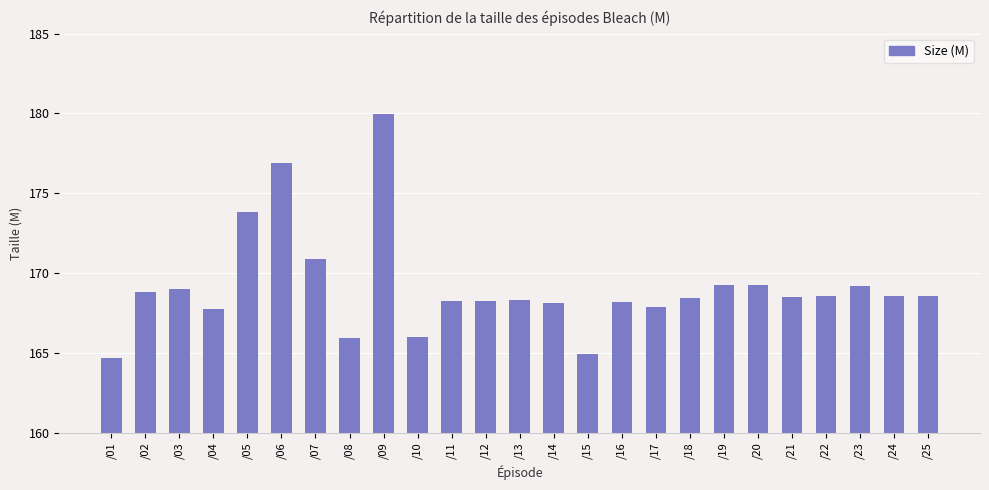

Is it true that the value at /14 is 113.6?

False